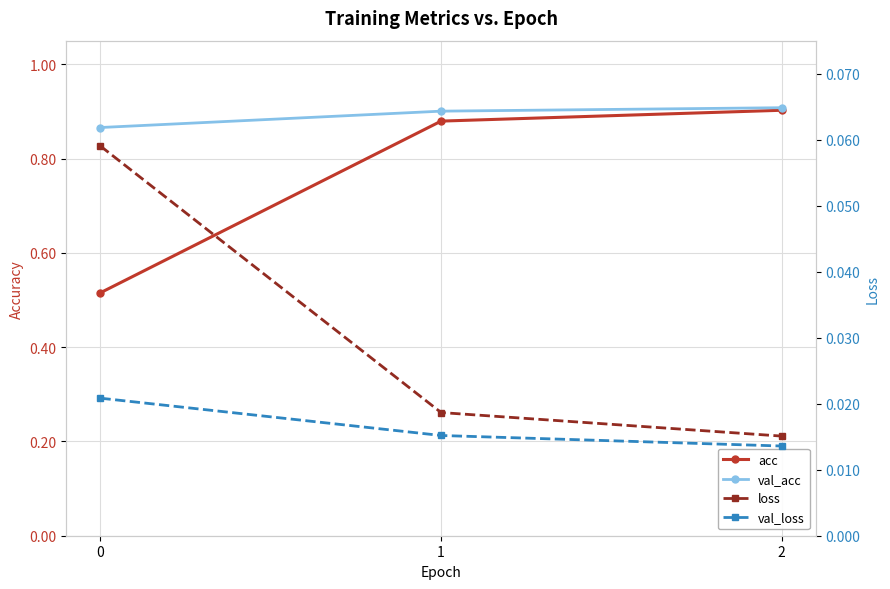

At which category does the chart reach its peak across all series?

2